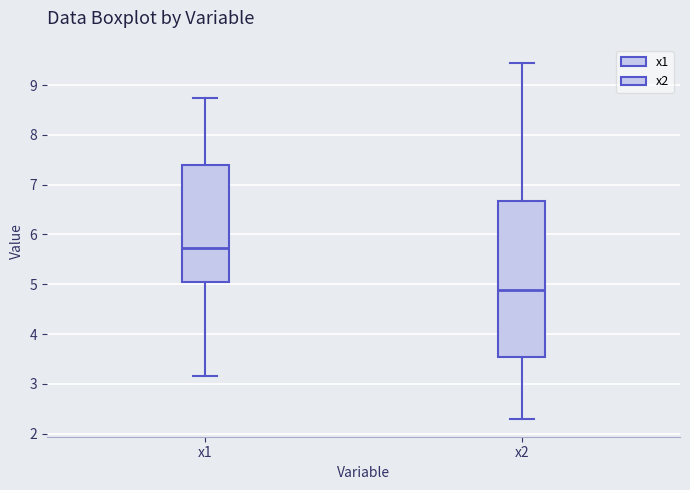

Which box has the lowest median line?

x2